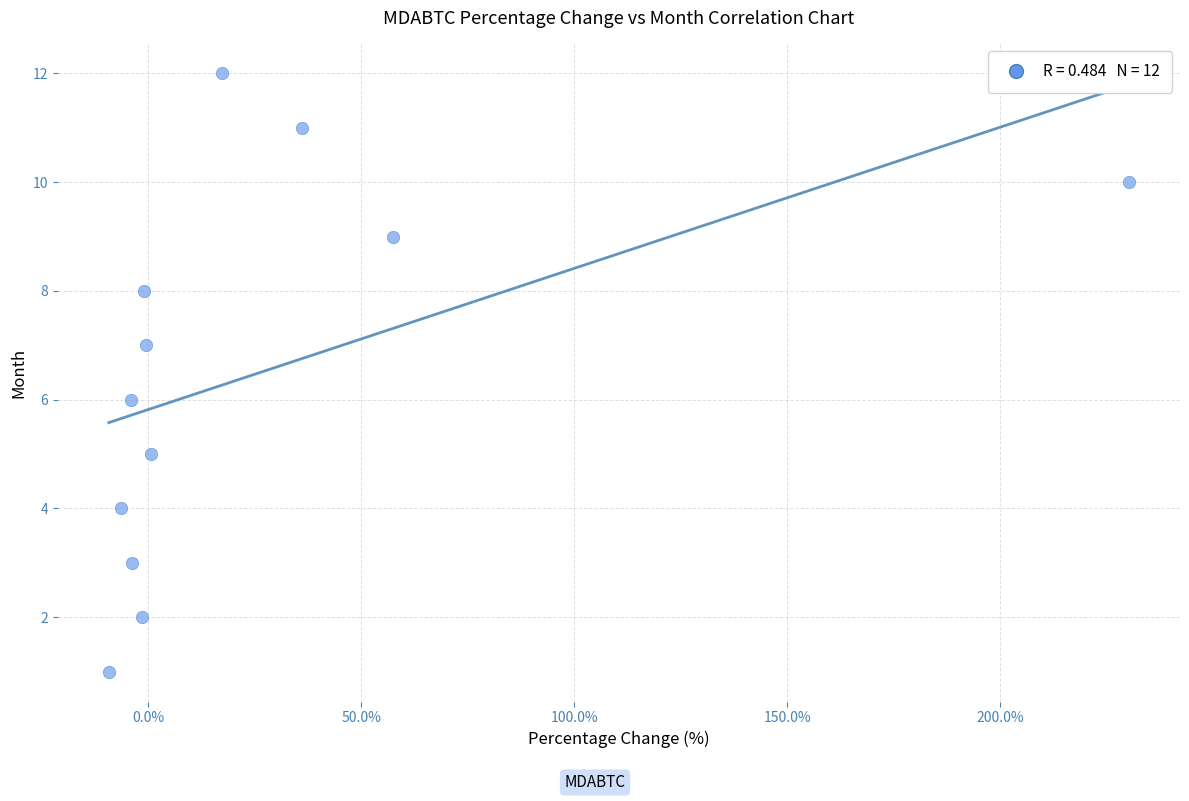

Count the number of points in this scatter plot.

12